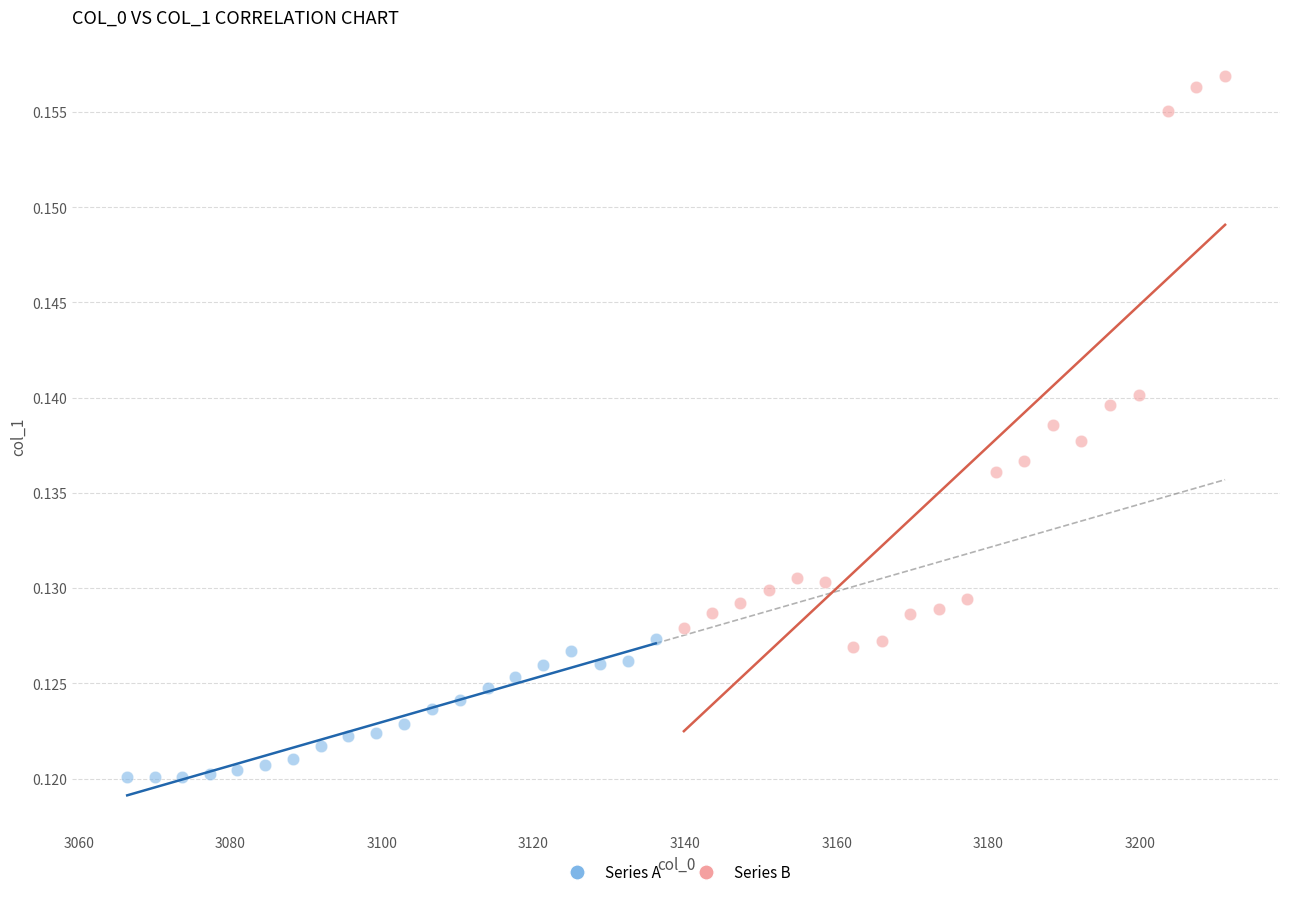

Which series has the widest spread of Y values?

Series B